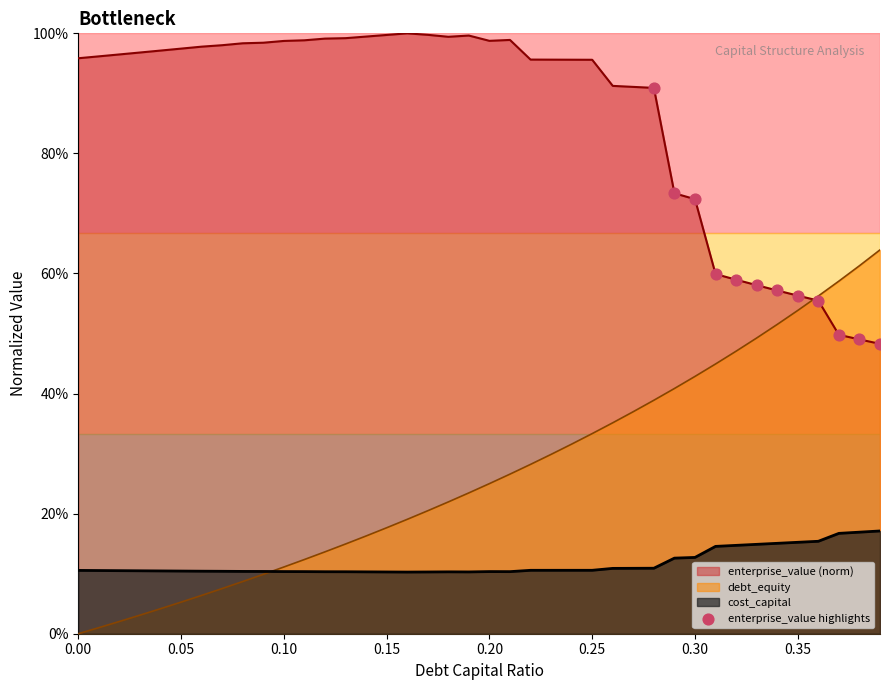

Which series has the largest total across all categories?

enterprise_value (norm)